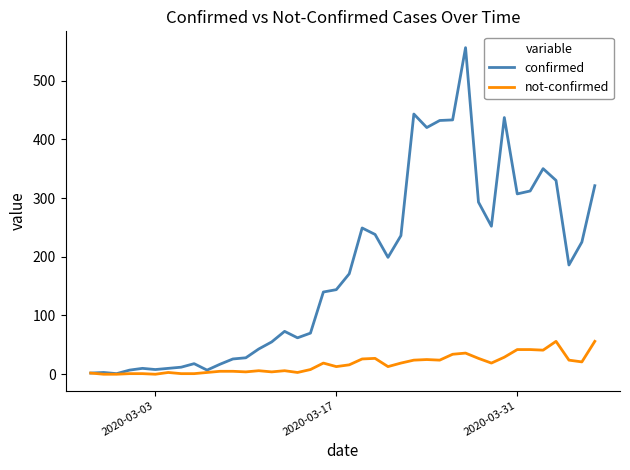

List the series in order of their peak value, lowest first.

not-confirmed, confirmed